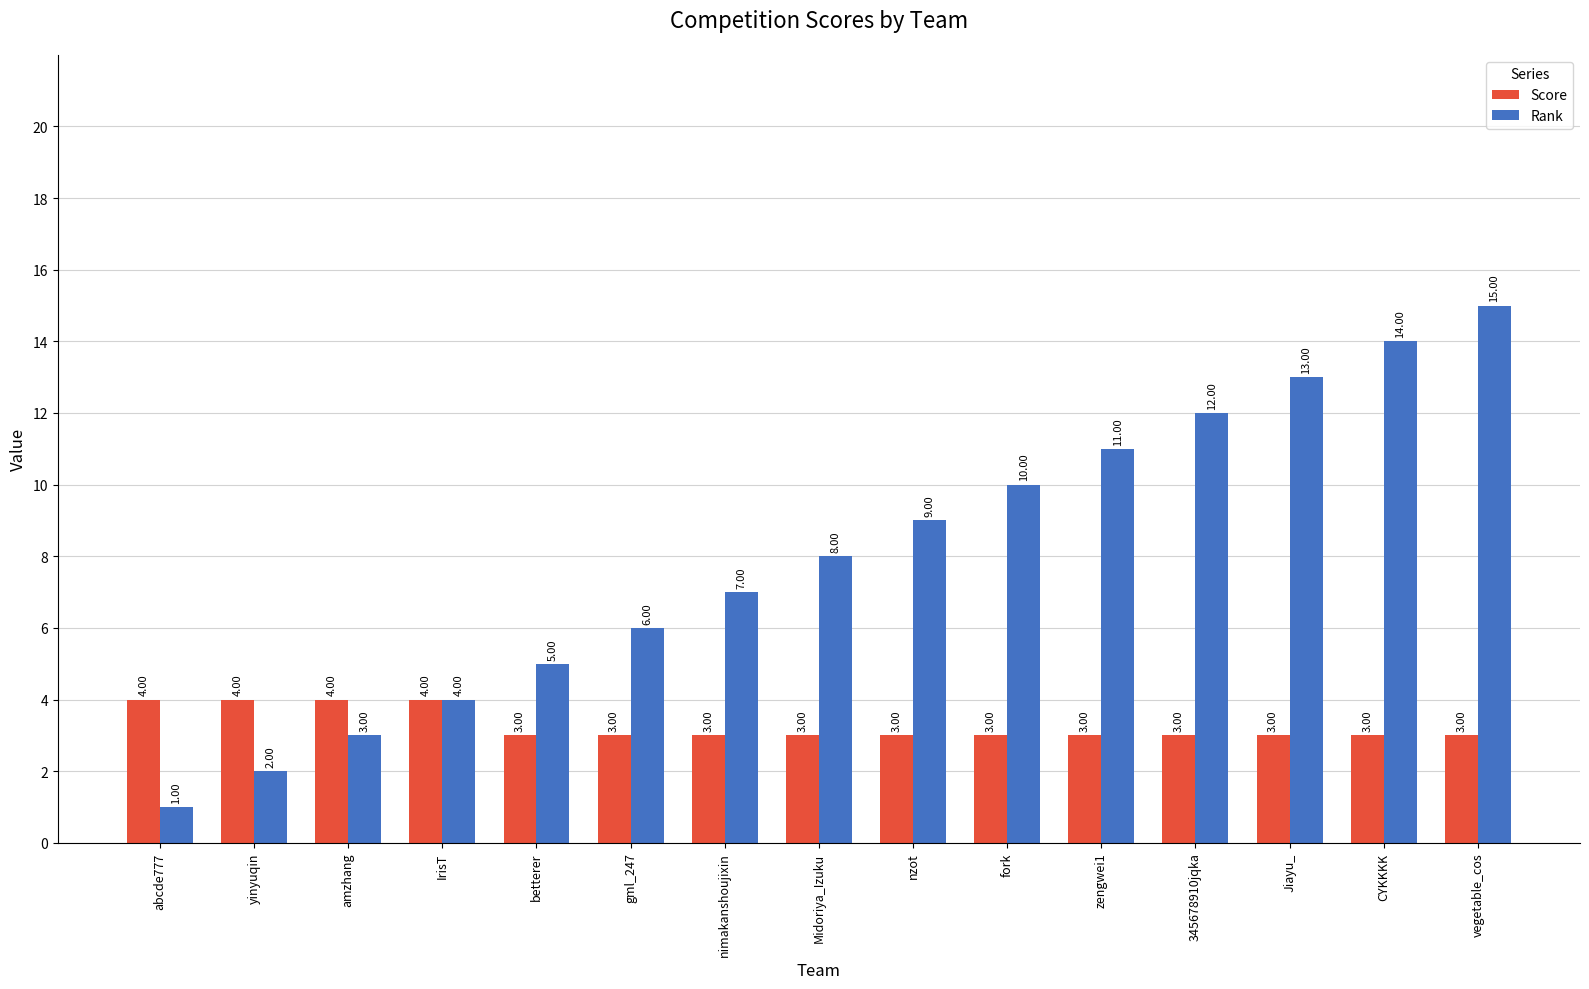

What is the difference between the maximum and minimum values in the Score series?

1